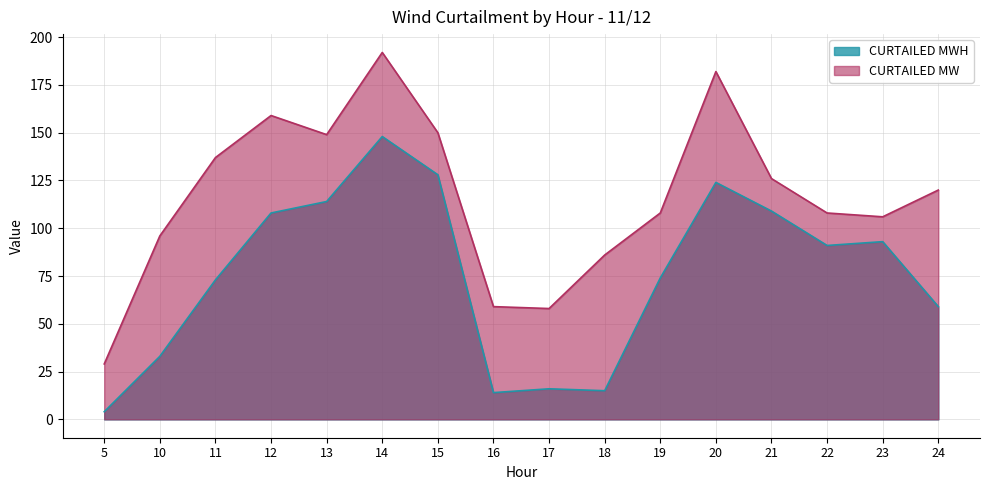

What is the average value of the CURTAILED MW series?

117